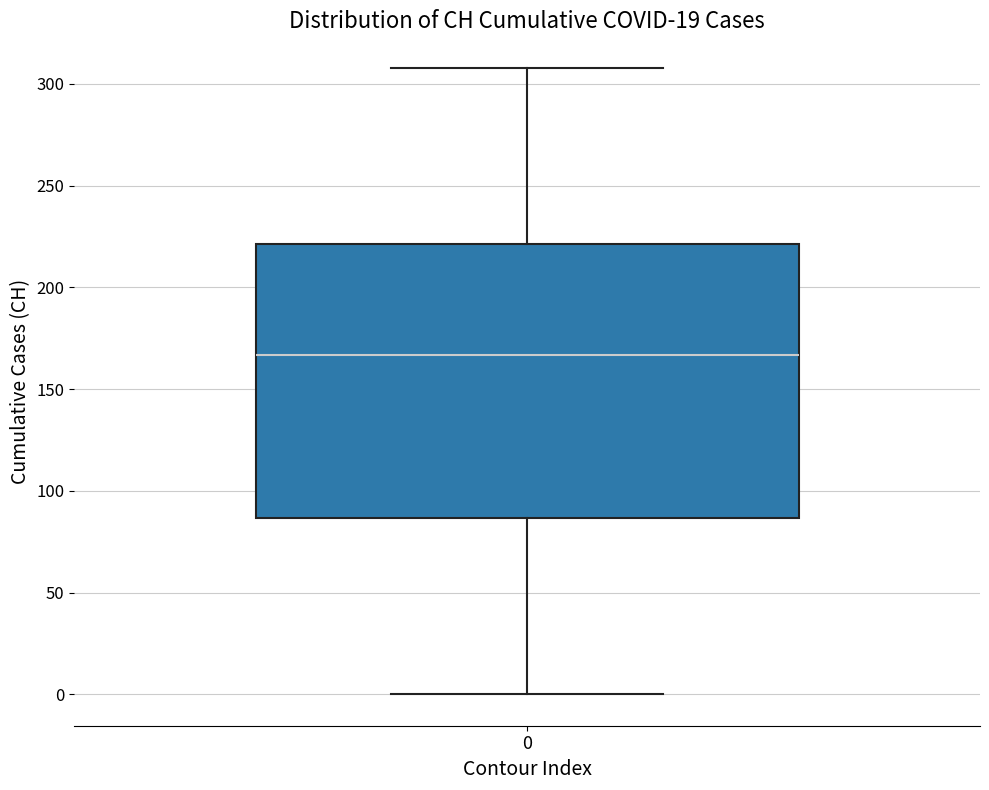

Where is the lower edge of the box at x = 0 on the y-axis? The values are not printed on the chart, so give them approximately, as read against the axis.

85